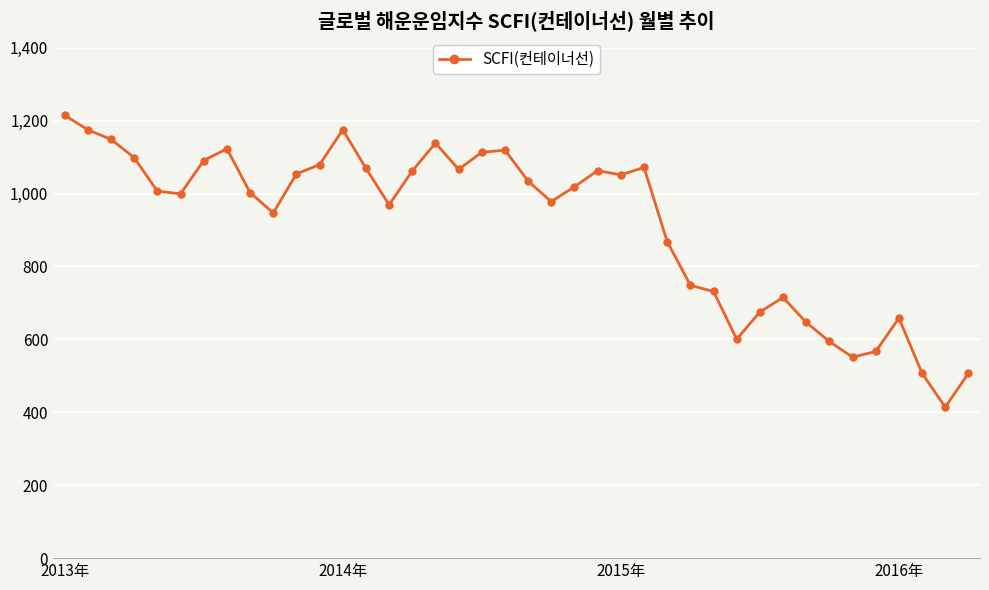

What is the sum of all values?

36651.7